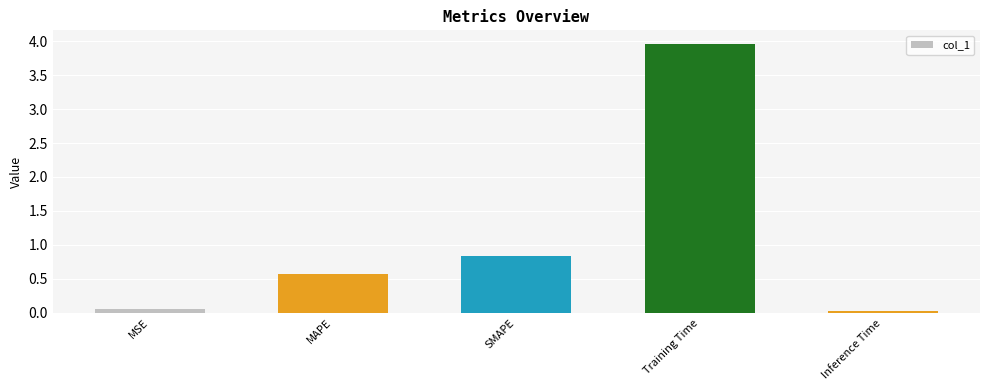

What is the value of the 4th bar from the left?

4.0